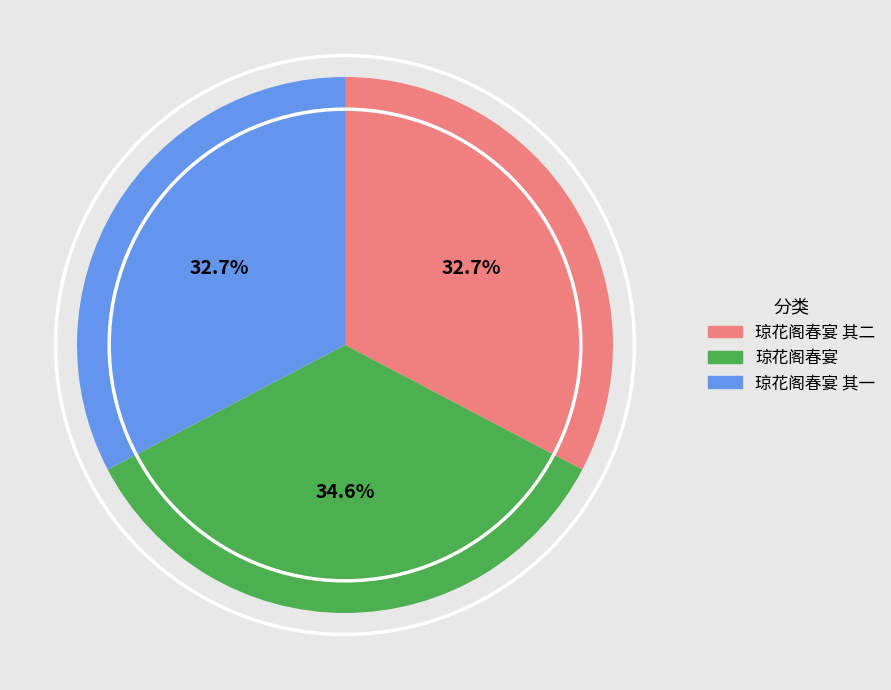

Count the number of slices in the pie.

3